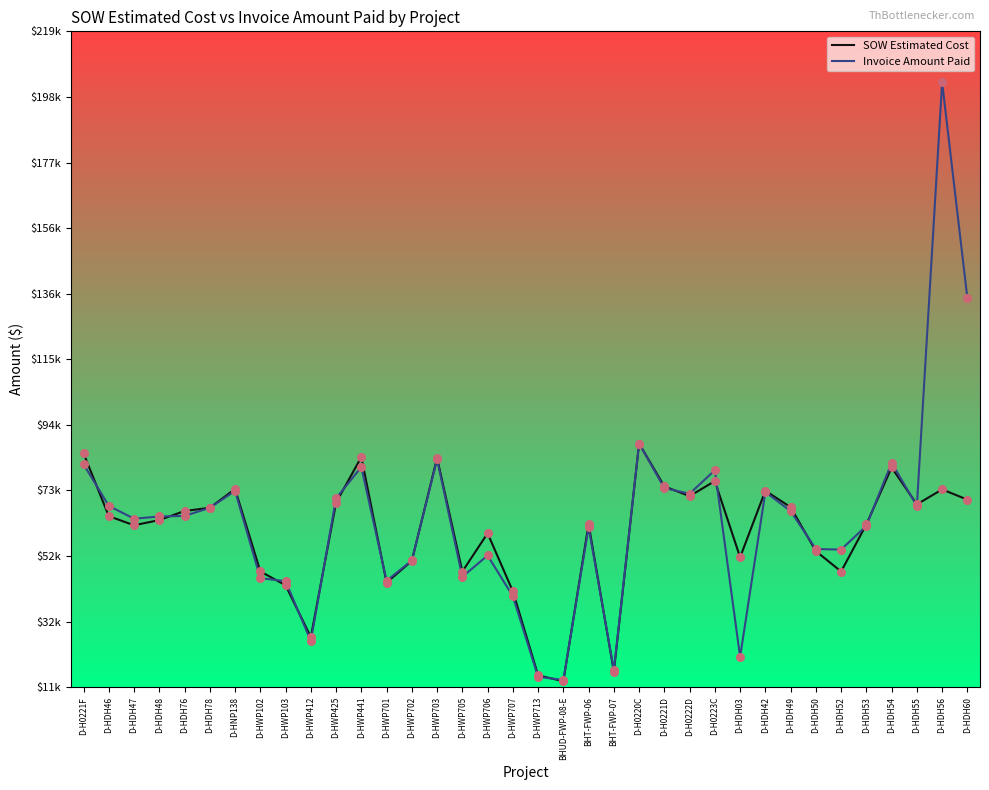

What are all the series names shown in the legend?

SOW Estimated Cost, Invoice Amount Paid